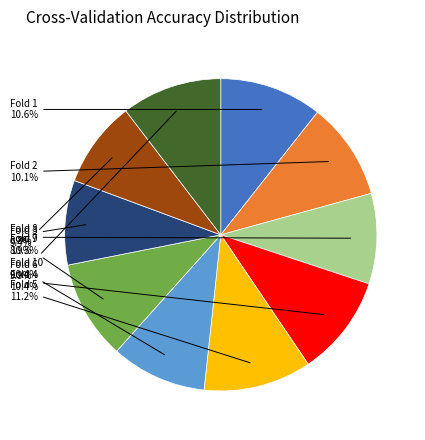

Is there any slice that represents more than half of the pie?

No